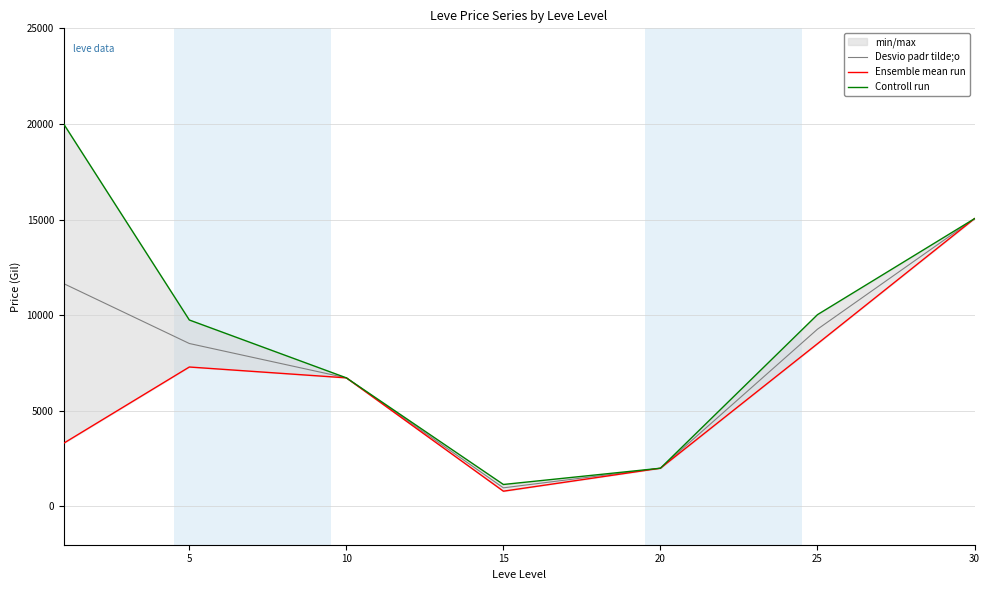

How many lines are shown in the chart?

3